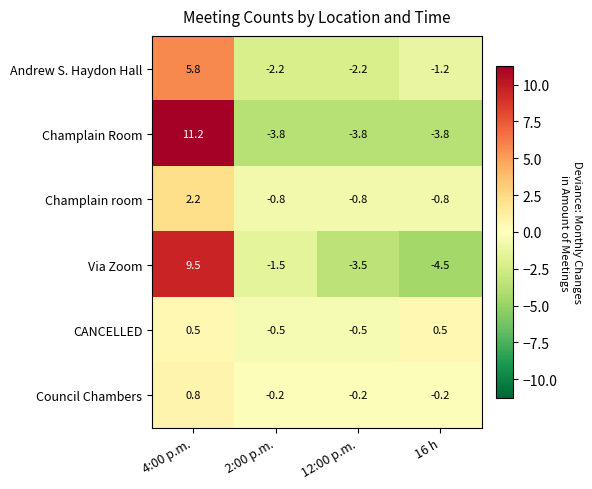

Which series changed the most between 2:00 p.m. and 16 h?

Via Zoom